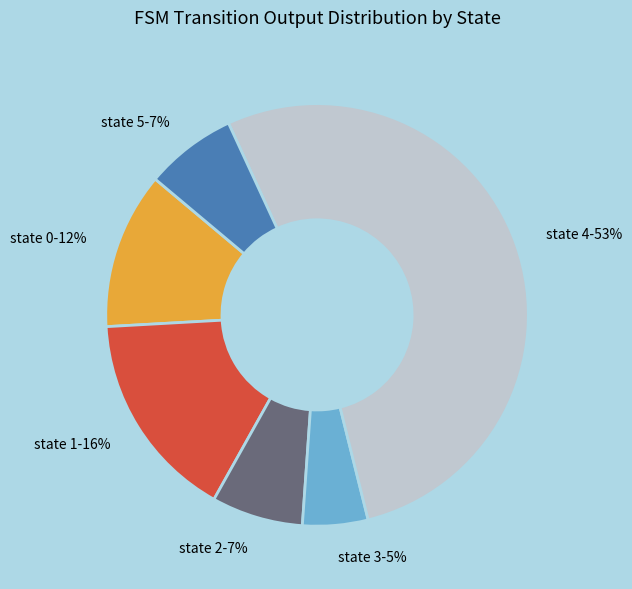

The state 2 slice represents 1% of the pie. True or false?

False